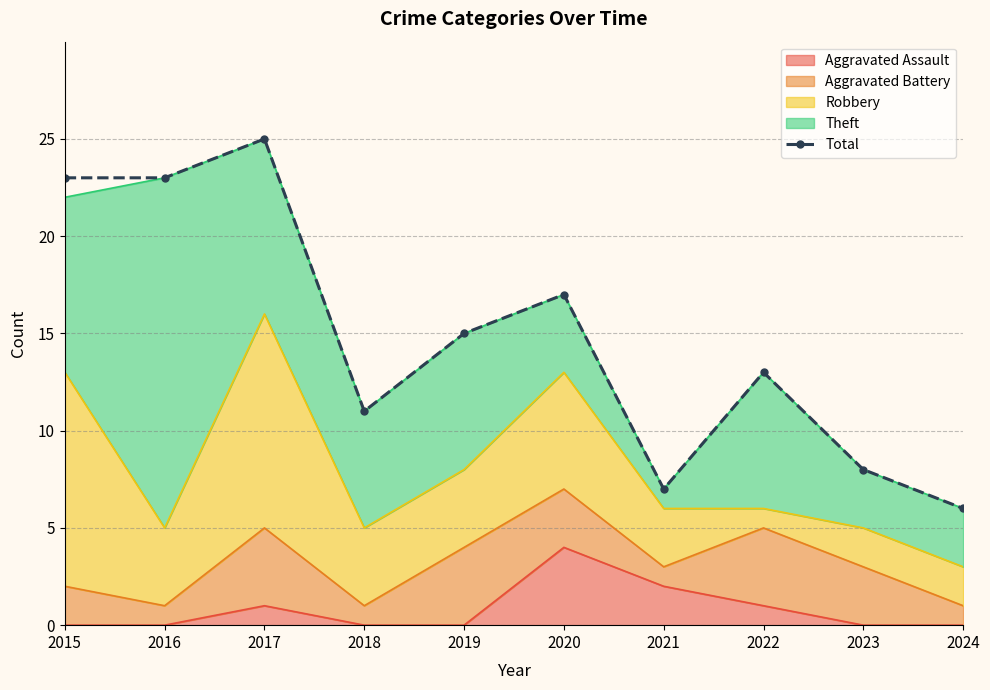

What is the difference between the maximum and minimum values?

19